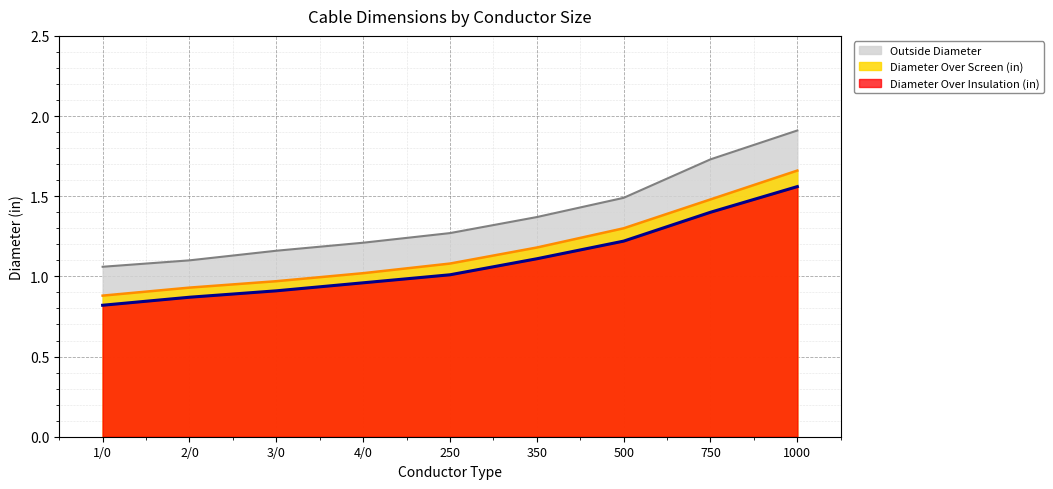

List the labels in order of Diameter Over Screen (in) value, smallest first.

1/0, 2/0, 3/0, 4/0, 250, 350, 500, 750, 1000